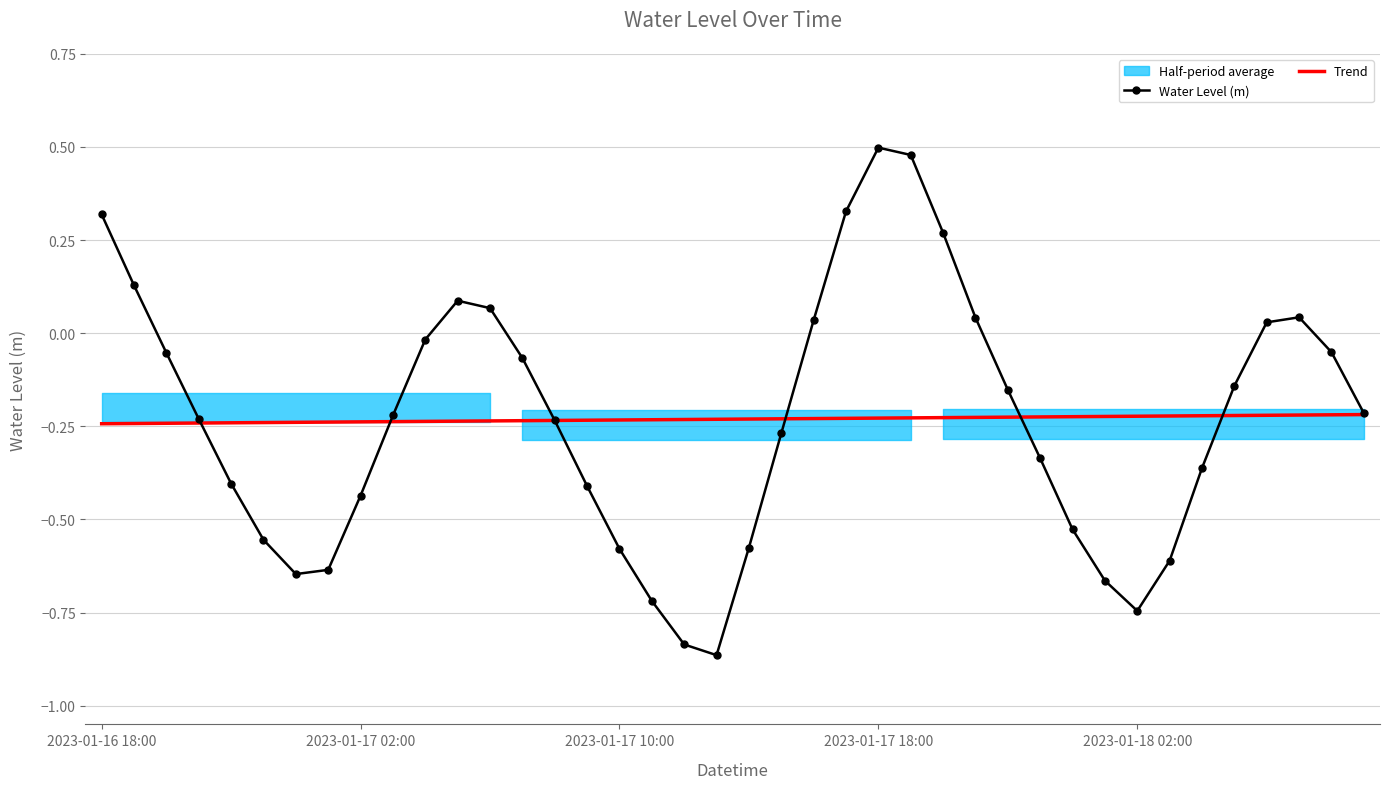

What position from the right is 20?

20